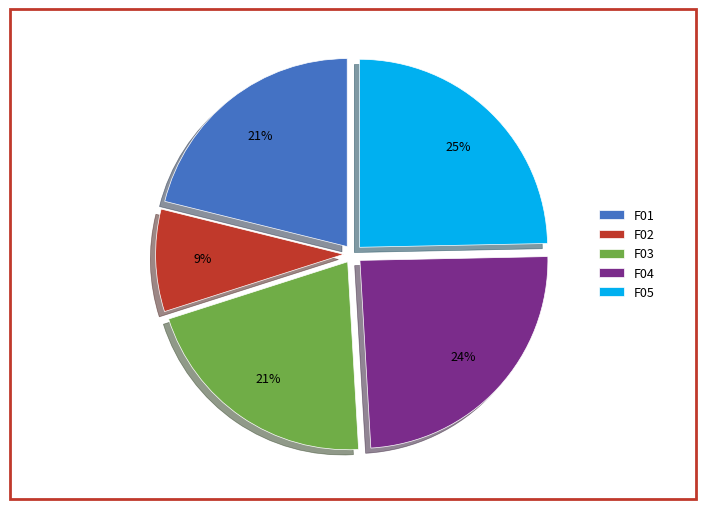

Is it true that F05 is 25% of the pie?

True